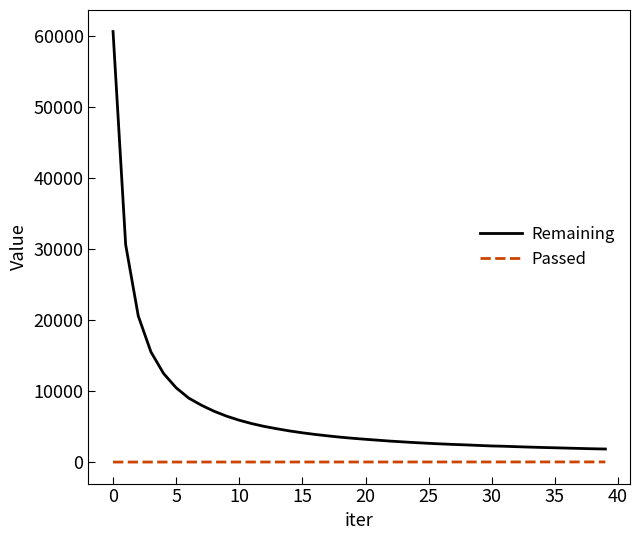

How many lines are shown in the chart?

2